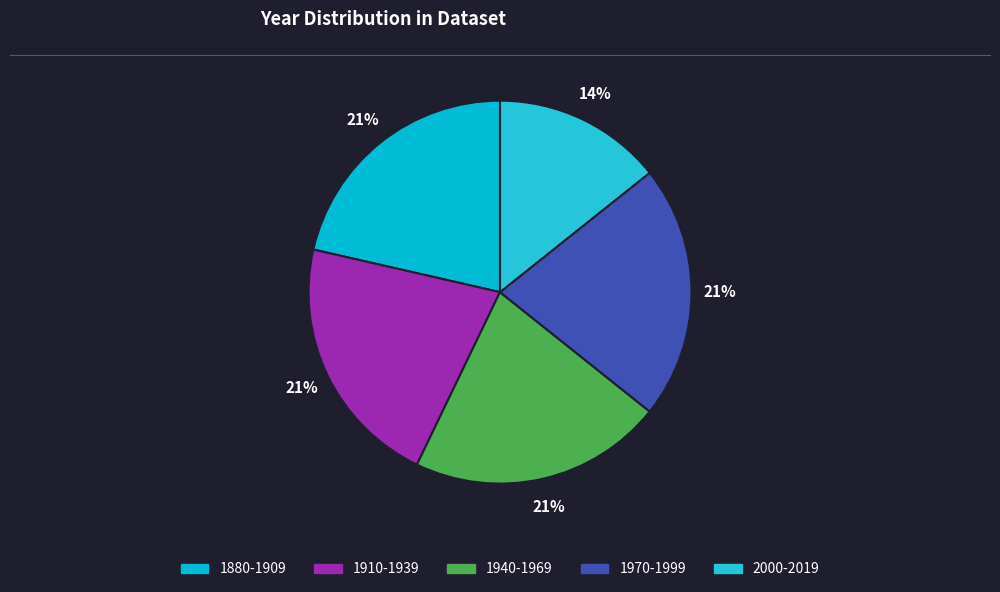

What is the smallest slice in the pie chart?

2000-2019